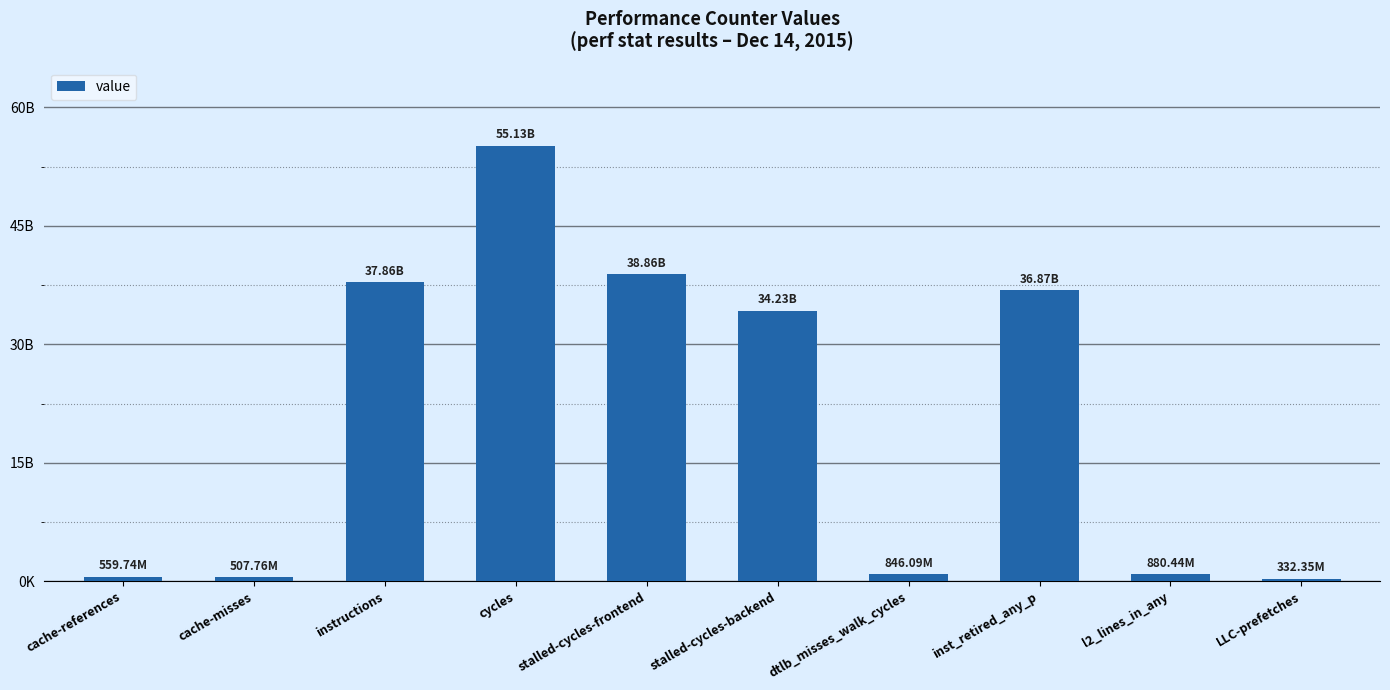

Reading left to right, extract all data points from this chart.

cache-references=559735014	cache-misses=507755042	instructions=37855491977	cycles=55129347650	stalled-cycles-frontend=38855661198	stalled-cycles-backend=34229157089	dtlb_misses_walk_cycles=846091421	inst_retired_any_p=36869540568	l2_lines_in_any=880438420	LLC-prefetches=332352992